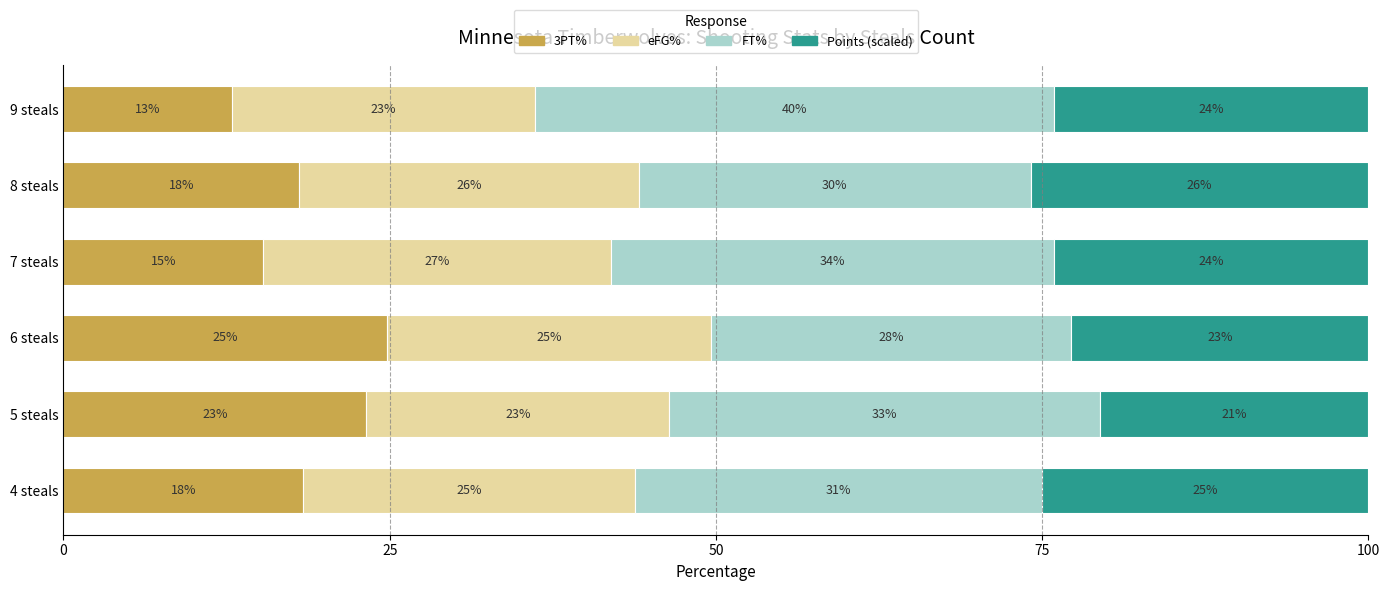

What is the highest value of the 3PT% series?

24.8